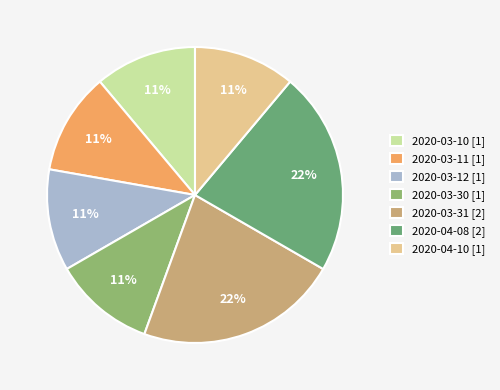

Approximately how many times larger is the value at 2020-03-12 compared to 2020-03-10?

1.0